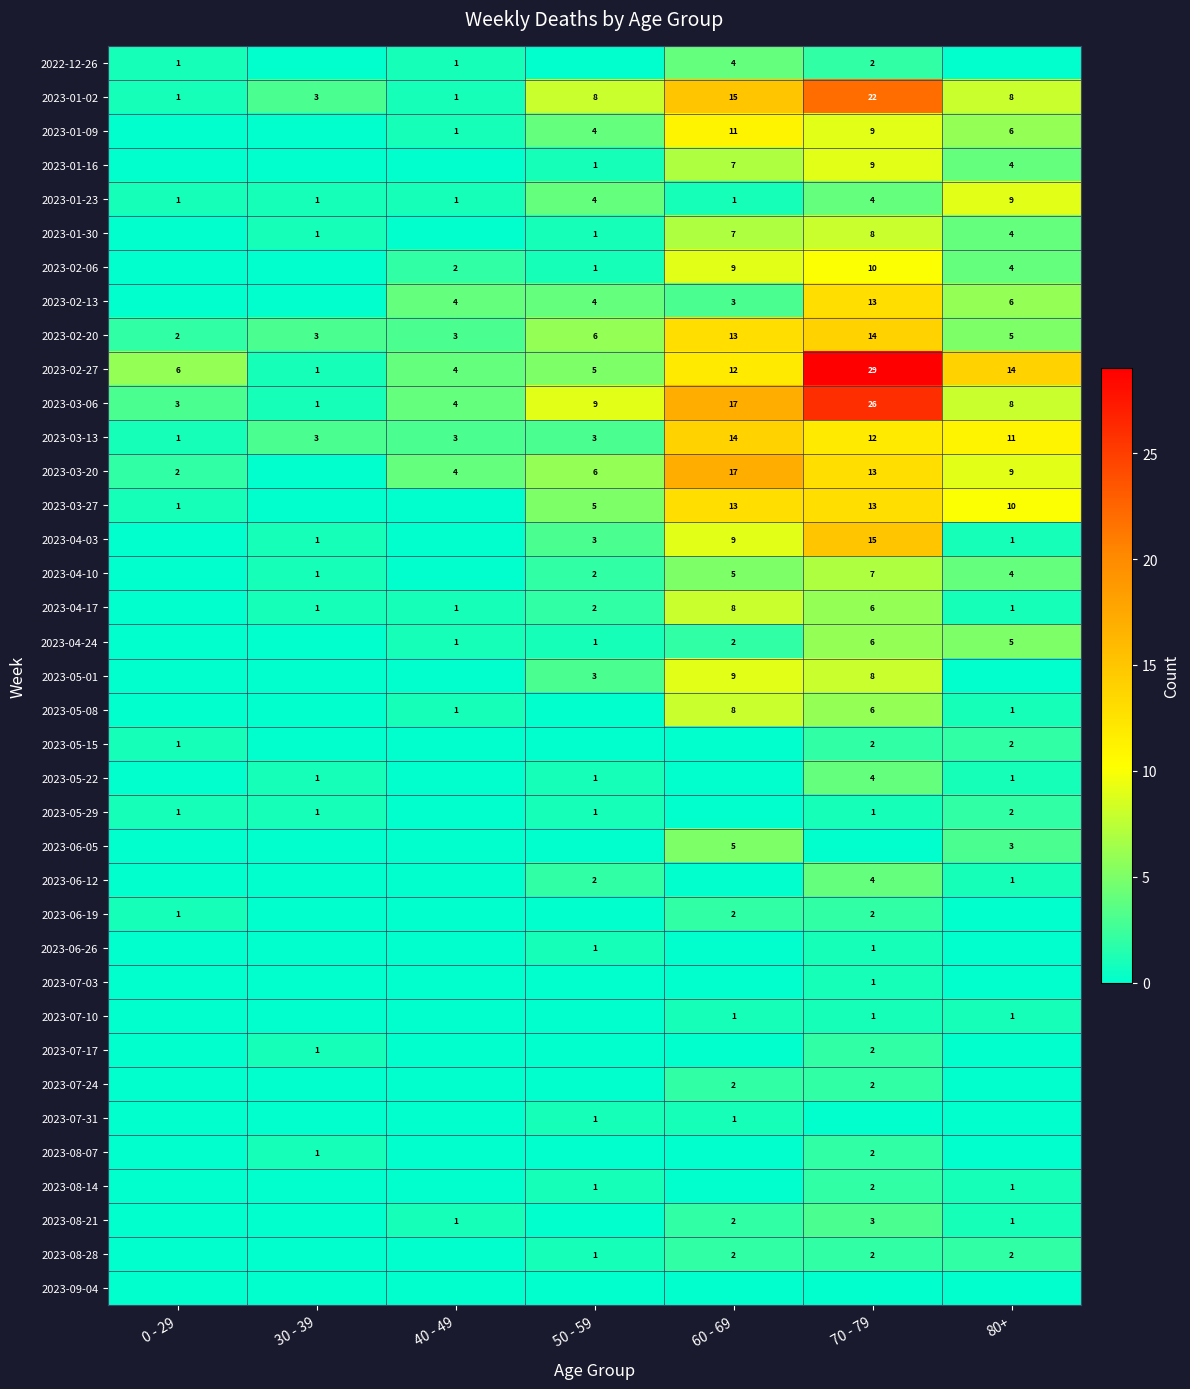

What is the minimum value for 2023-03-06?

1